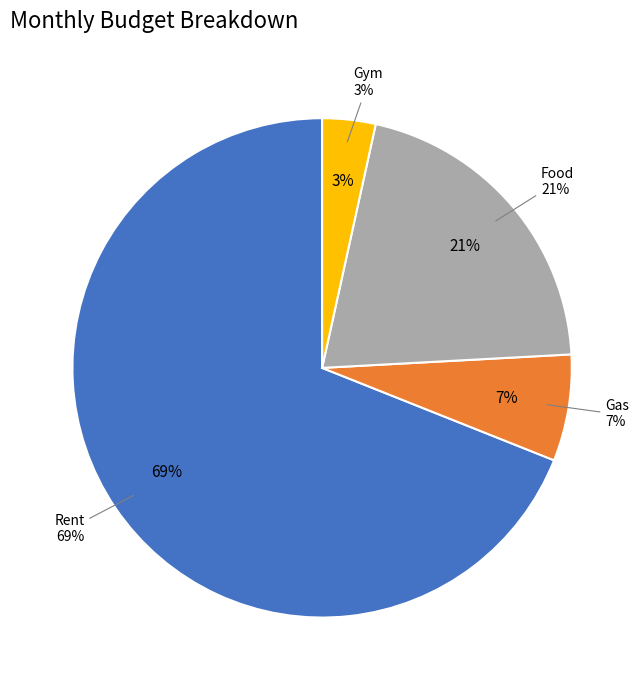

How much of the chart is everything except Rent?

31.0%